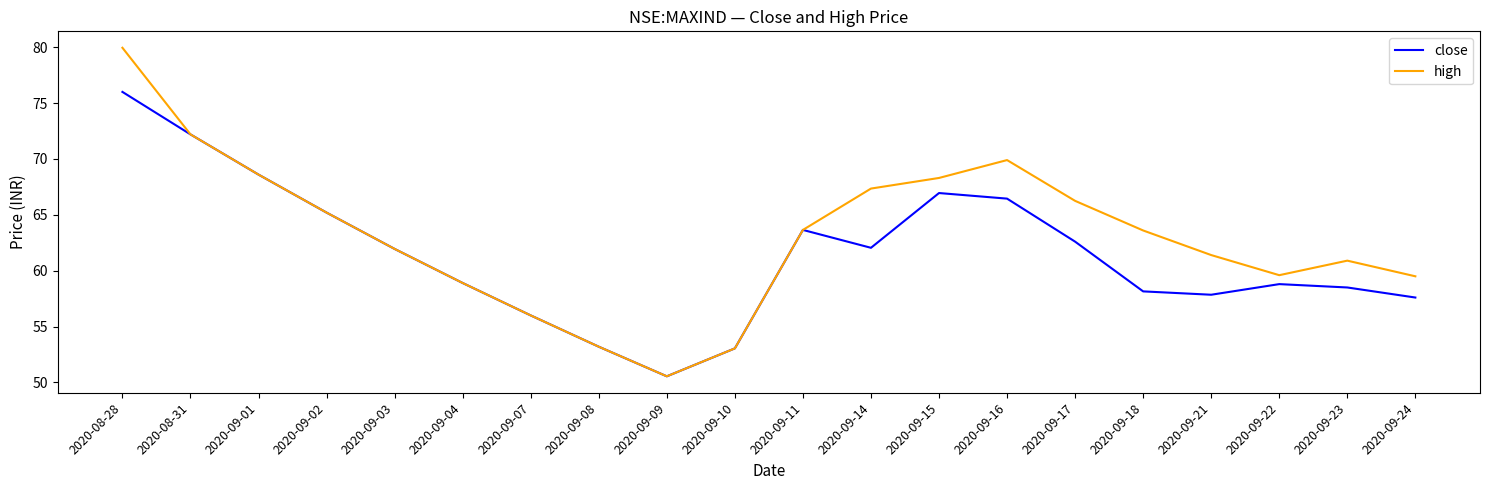

What are all the series names shown in the legend?

close, high